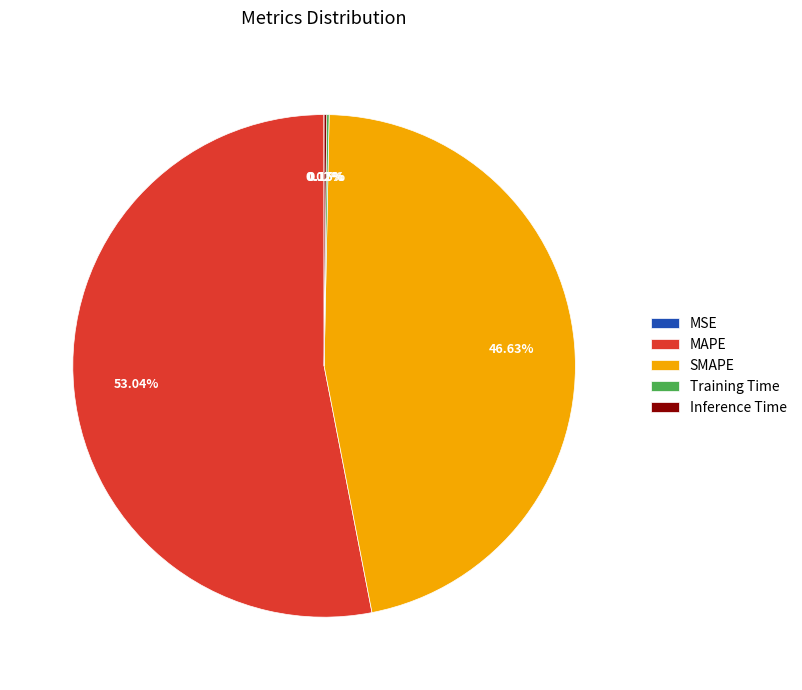

To the nearest percent, what is the average slice percentage?

20%